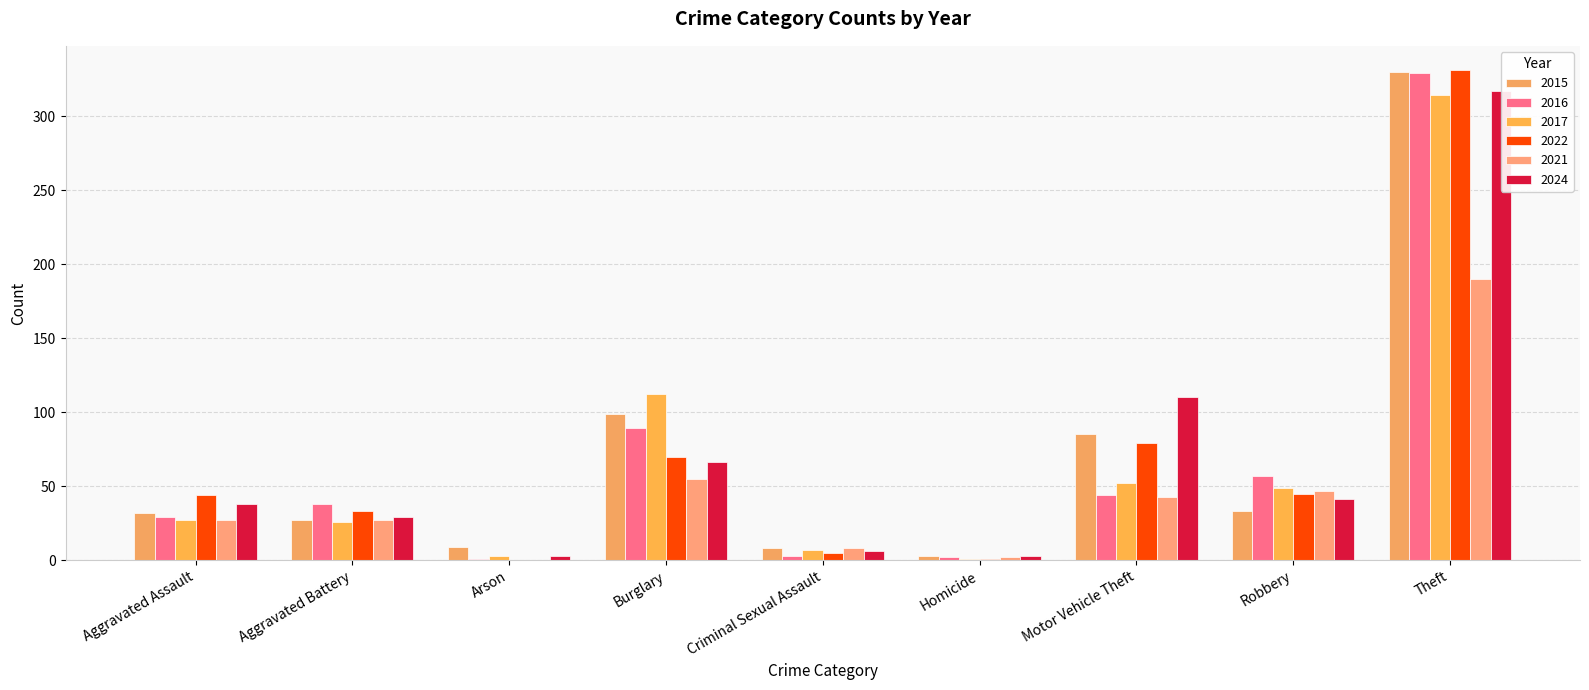

The value of 2017 at Aggravated Assault is 10. True or false?

False